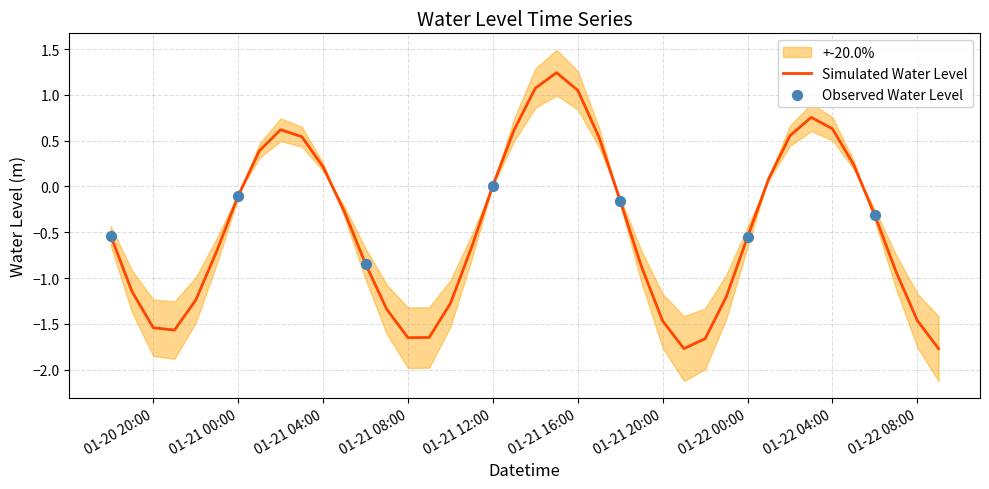

The value of Simulated Water Level at 01-21 12:00 is 0.0. True or false?

True